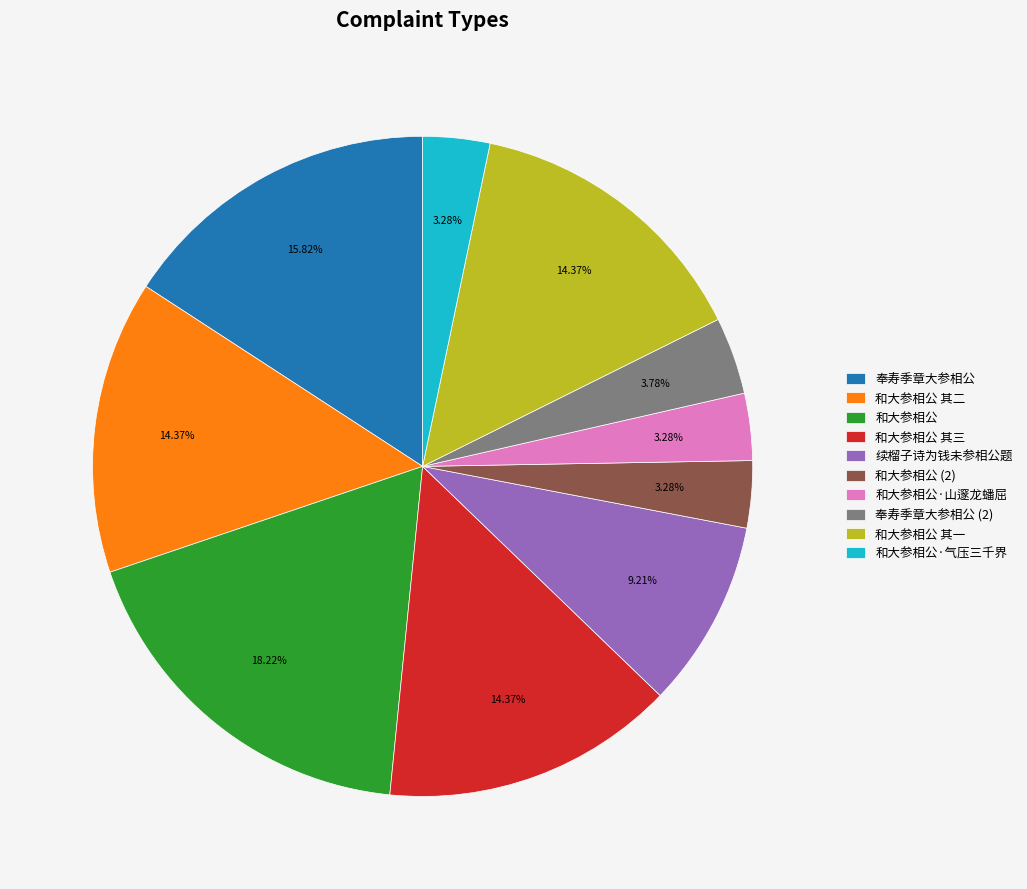

What is the ratio of the value at 续榴子诗为钱未参相公题 to the value at 和大参相公 其二?

0.6